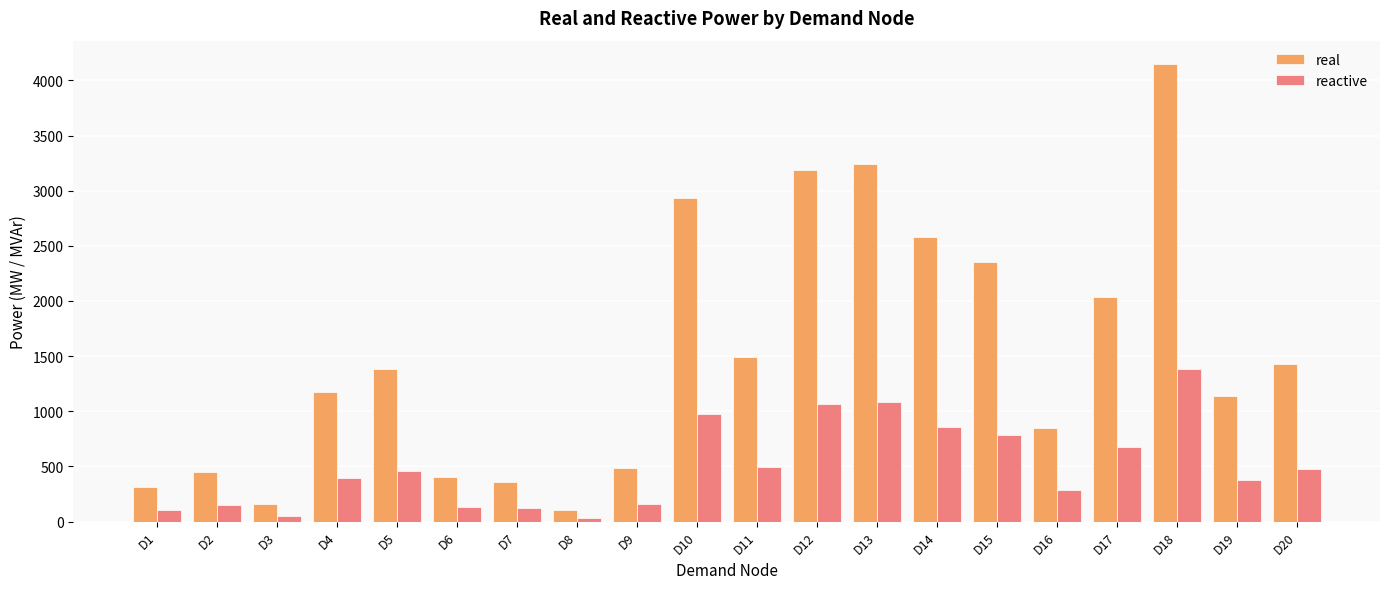

What are all the series names shown in the legend?

real, reactive